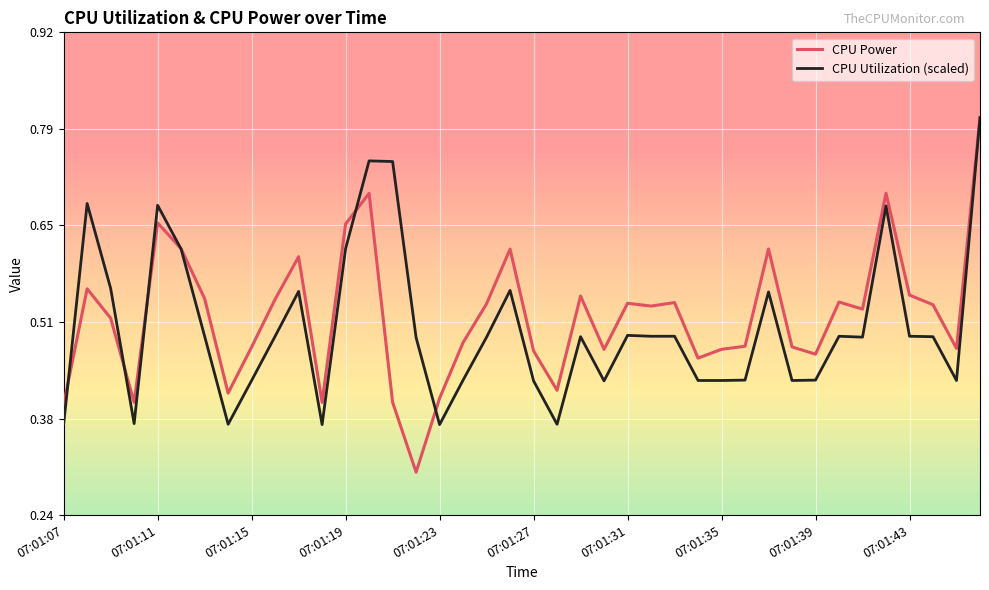

What is the sum of all CPU Power values?

20.9